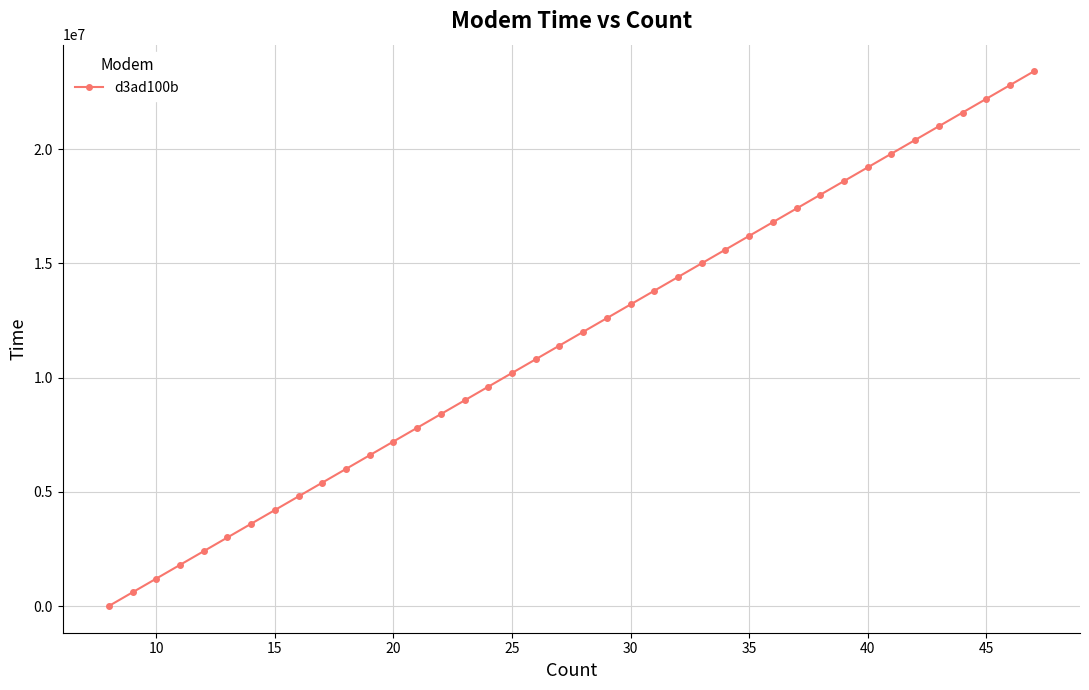

True or false: there are more than 0 points higher than both neighbors.

False